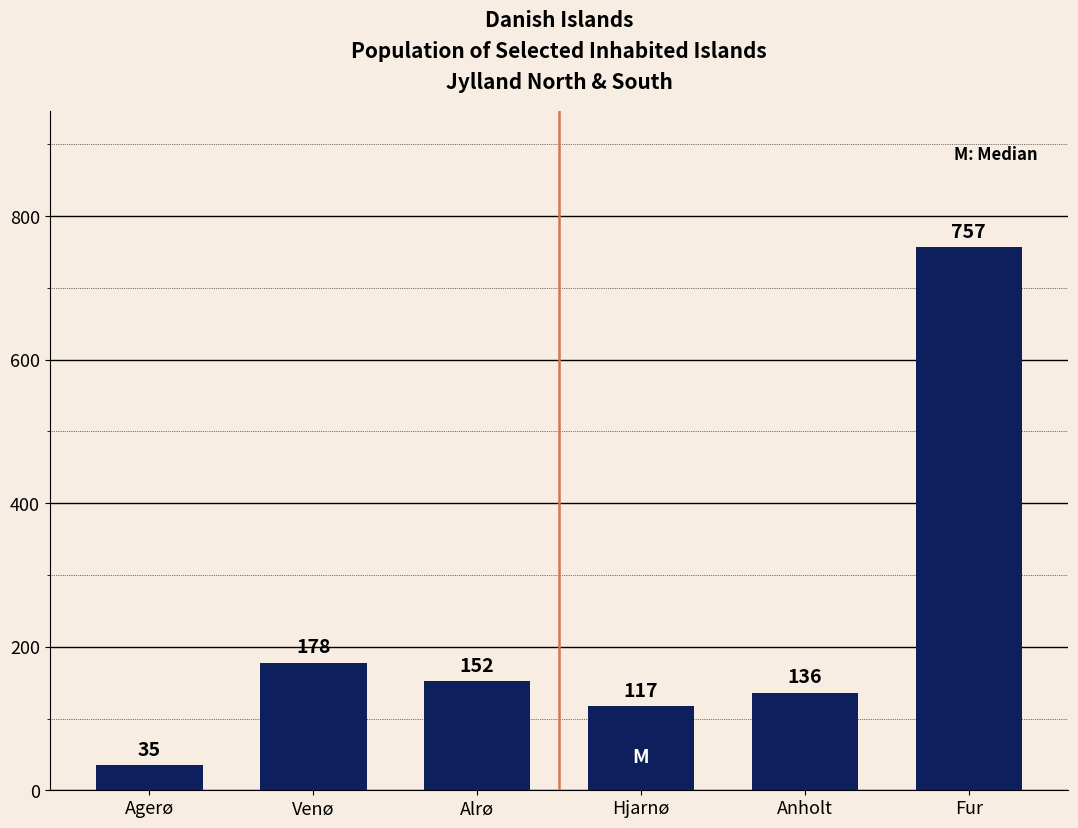

The chart shows a value of 178 at Venø. True or false?

True